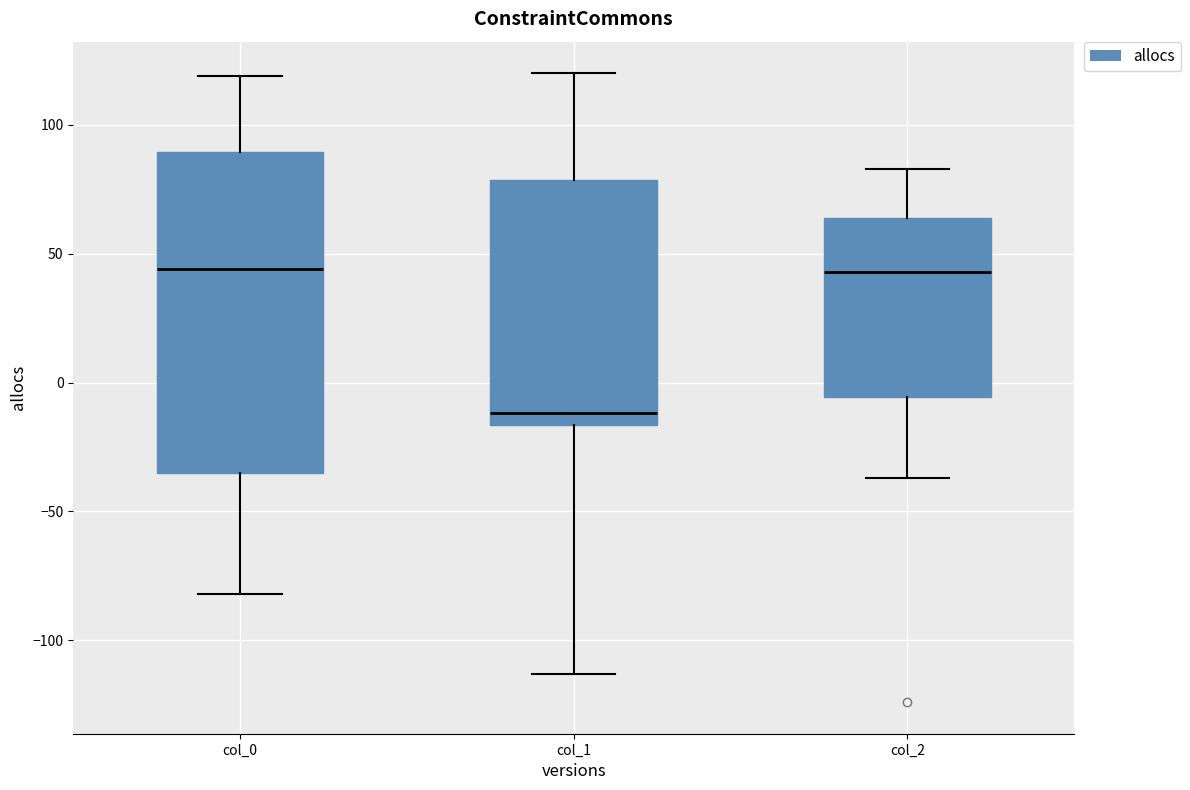

Comparing the boxes themselves (not the whiskers), which one is the tallest?

col_0